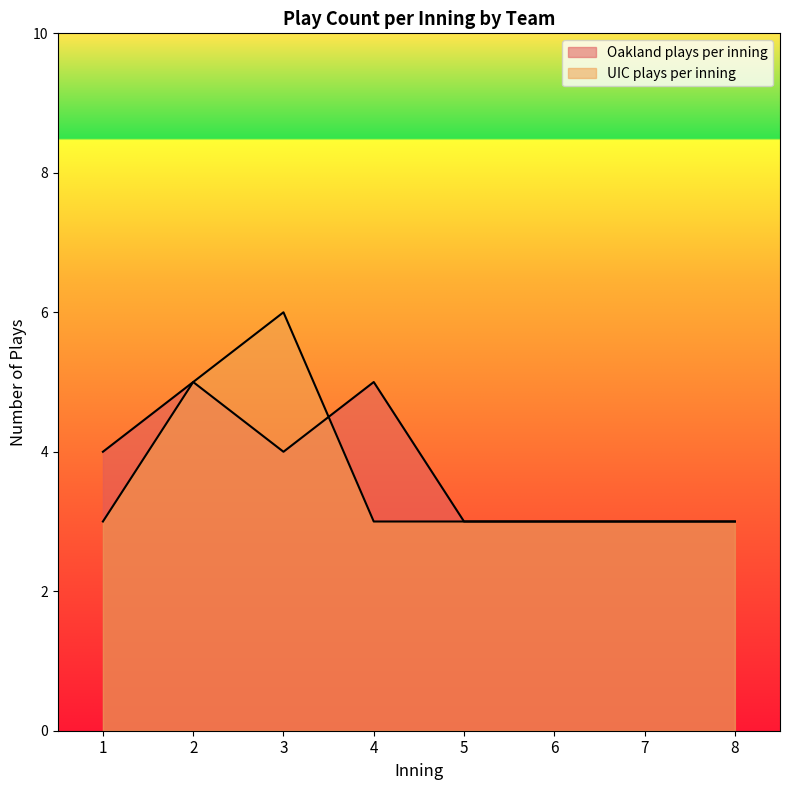

Which series has the widest spread of values?

UIC plays per inning